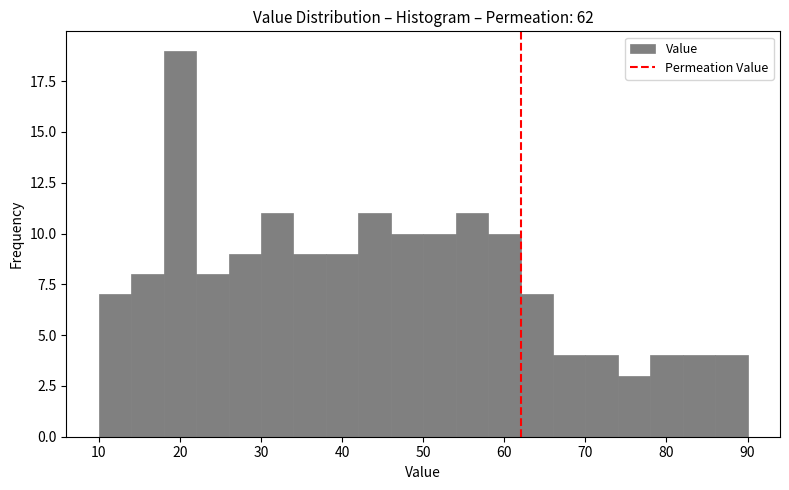

Reading left to right, list every bar in this chart as the range it spans on the x-axis followed by its height. The values are not printed on the chart, so give them approximately, as read against the axis.

10 to 14: 7
14 to 18: 8
18 to 22: 19
22 to 26: 8
26 to 30: 9
30 to 34: 11
34 to 38: 9
38 to 42: 9
42 to 46: 11
46 to 50: 10
50 to 54: 10
54 to 58: 11
58 to 62: 10
62 to 66: 7
66 to 70: 4
70 to 74: 4
74 to 78: 3
78 to 82: 4
82 to 86: 4
86 to 90: 4